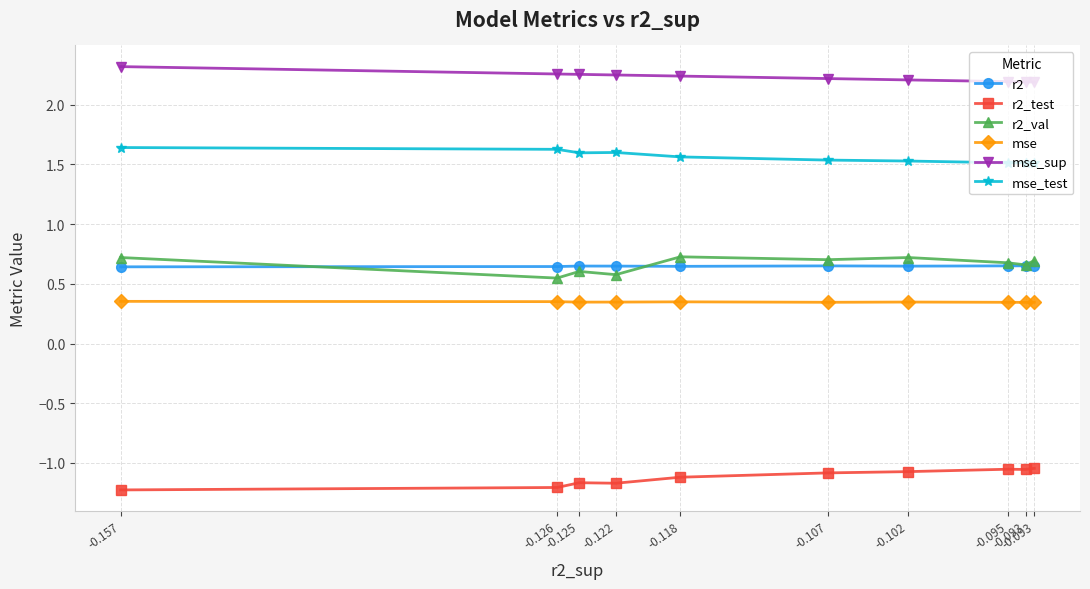

Reading left to right, what are all the values shown in this chart?

r2: -0.093=0.6	-0.093=0.7	-0.095=0.7	-0.102=0.6	-0.107=0.7	-0.118=0.6	-0.122=0.6	-0.125=0.6	-0.126=0.6	-0.157=0.6
r2_test: -0.093=-1.0	-0.093=-1.1	-0.095=-1.1	-0.102=-1.1	-0.107=-1.1	-0.118=-1.1	-0.122=-1.2	-0.125=-1.2	-0.126=-1.2	-0.157=-1.2
r2_val: -0.093=0.7	-0.093=0.7	-0.095=0.7	-0.102=0.7	-0.107=0.7	-0.118=0.7	-0.122=0.6	-0.125=0.6	-0.126=0.5	-0.157=0.7
mse: -0.093=0.3	-0.093=0.3	-0.095=0.3	-0.102=0.3	-0.107=0.3	-0.118=0.3	-0.122=0.3	-0.125=0.3	-0.126=0.4	-0.157=0.4
mse_sup: -0.093=2.2	-0.093=2.2	-0.095=2.2	-0.102=2.2	-0.107=2.2	-0.118=2.2	-0.122=2.2	-0.125=2.3	-0.126=2.3	-0.157=2.3
mse_test: -0.093=1.5	-0.093=1.5	-0.095=1.5	-0.102=1.5	-0.107=1.5	-0.118=1.6	-0.122=1.6	-0.125=1.6	-0.126=1.6	-0.157=1.6